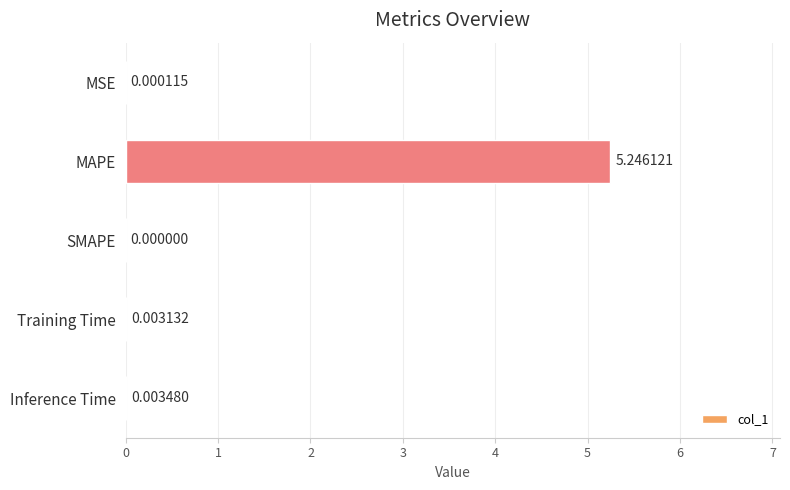

Are the bars horizontal?

Yes